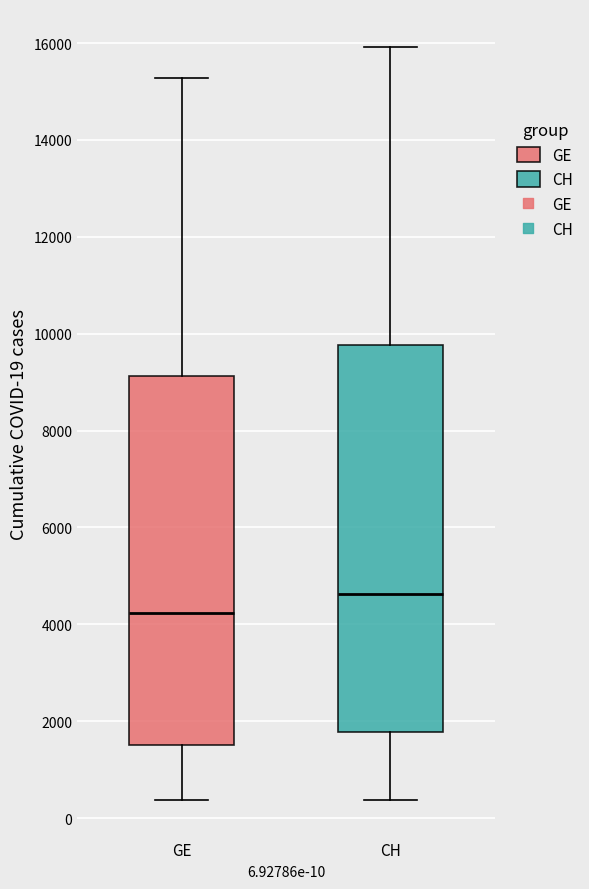

Comparing the boxes themselves (not the whiskers), which one is the tallest?

CH